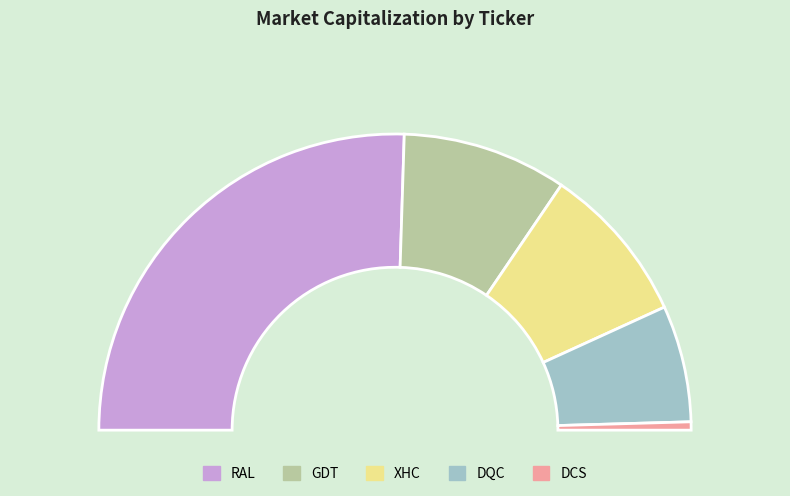

Which slice represents more than half of the pie?

RAL